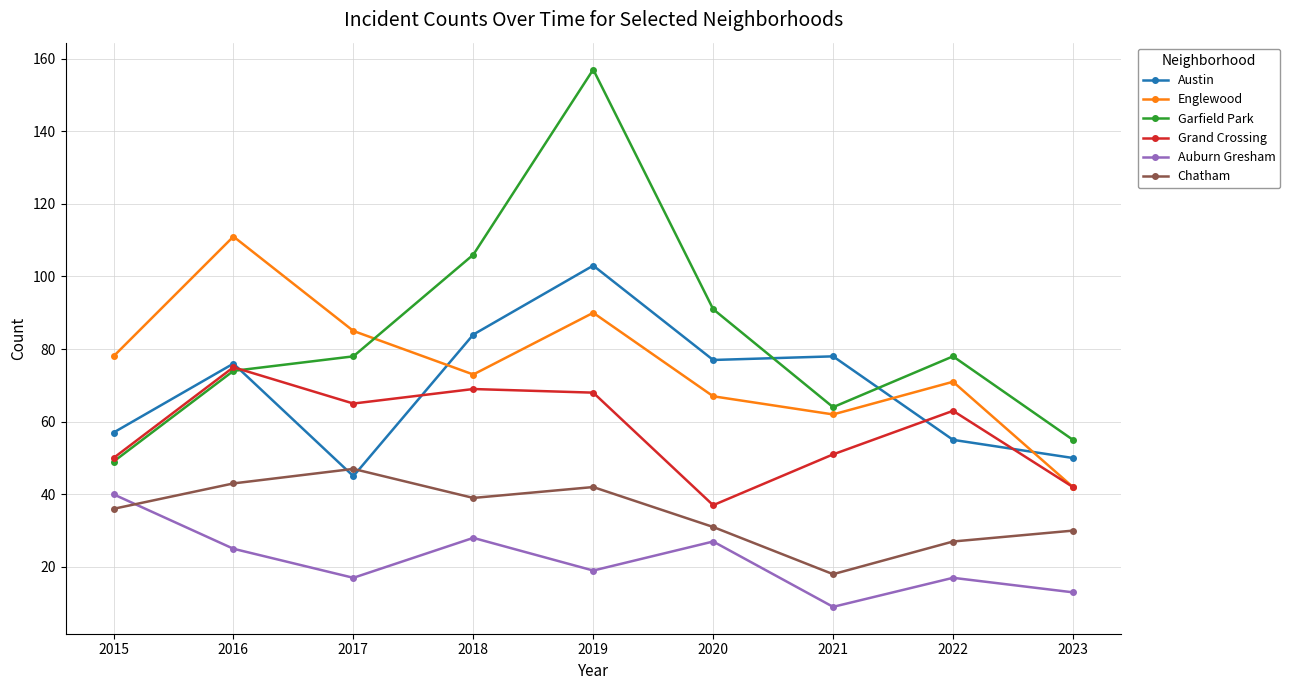

True or false: Chatham and Grand Crossing cross at least once.

False